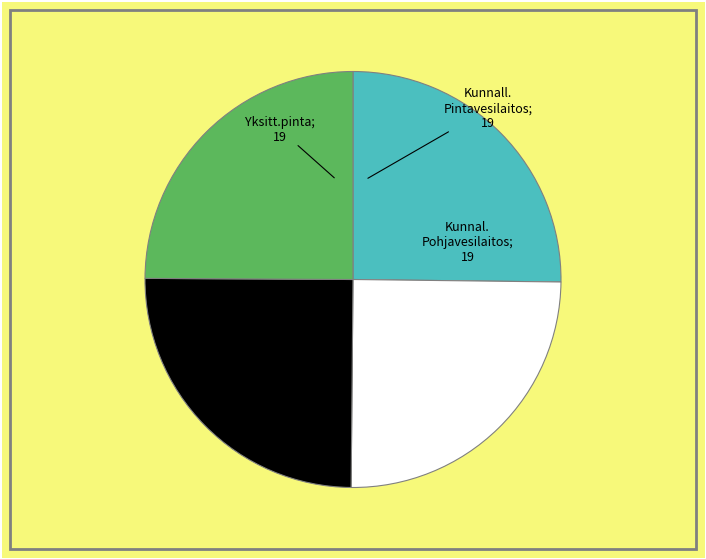

Is there any slice that represents more than half of the pie?

No